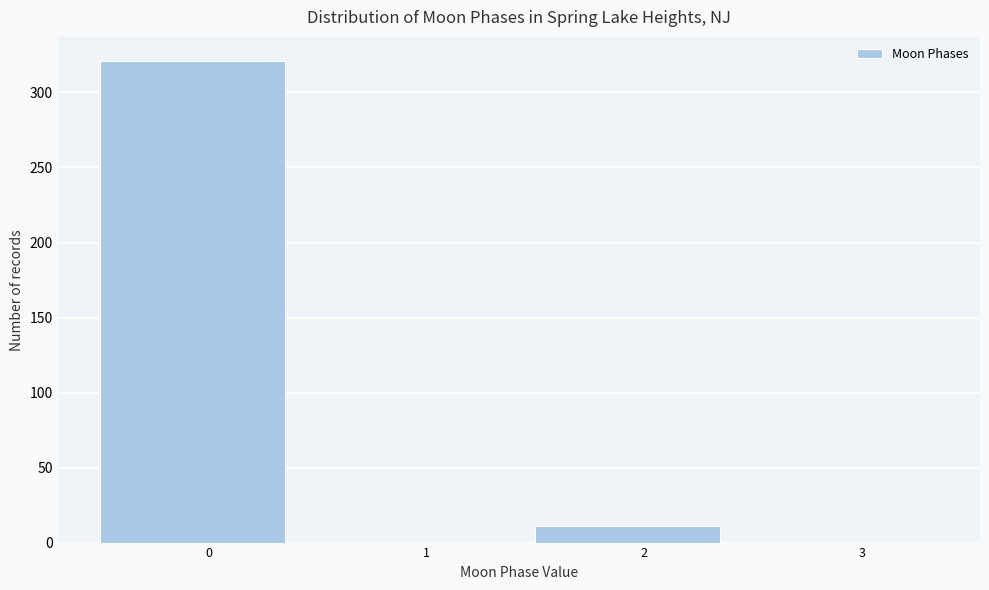

Reading right to left, transcribe all the data shown in this chart.

3=0	2=11	1=0	0=321